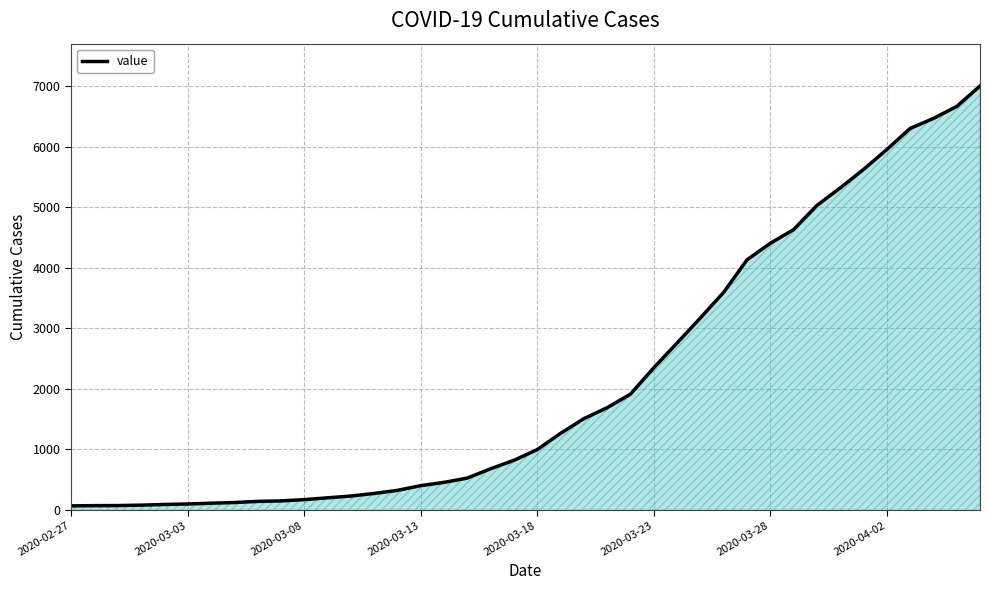

Does the chart display data point markers on the line(s)?

No